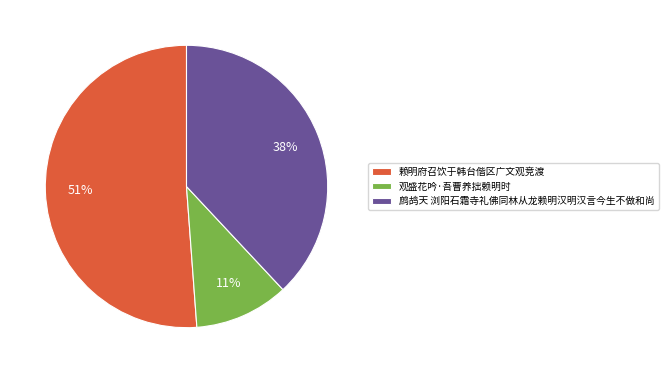

Is there any slice that represents more than half of the pie?

Yes